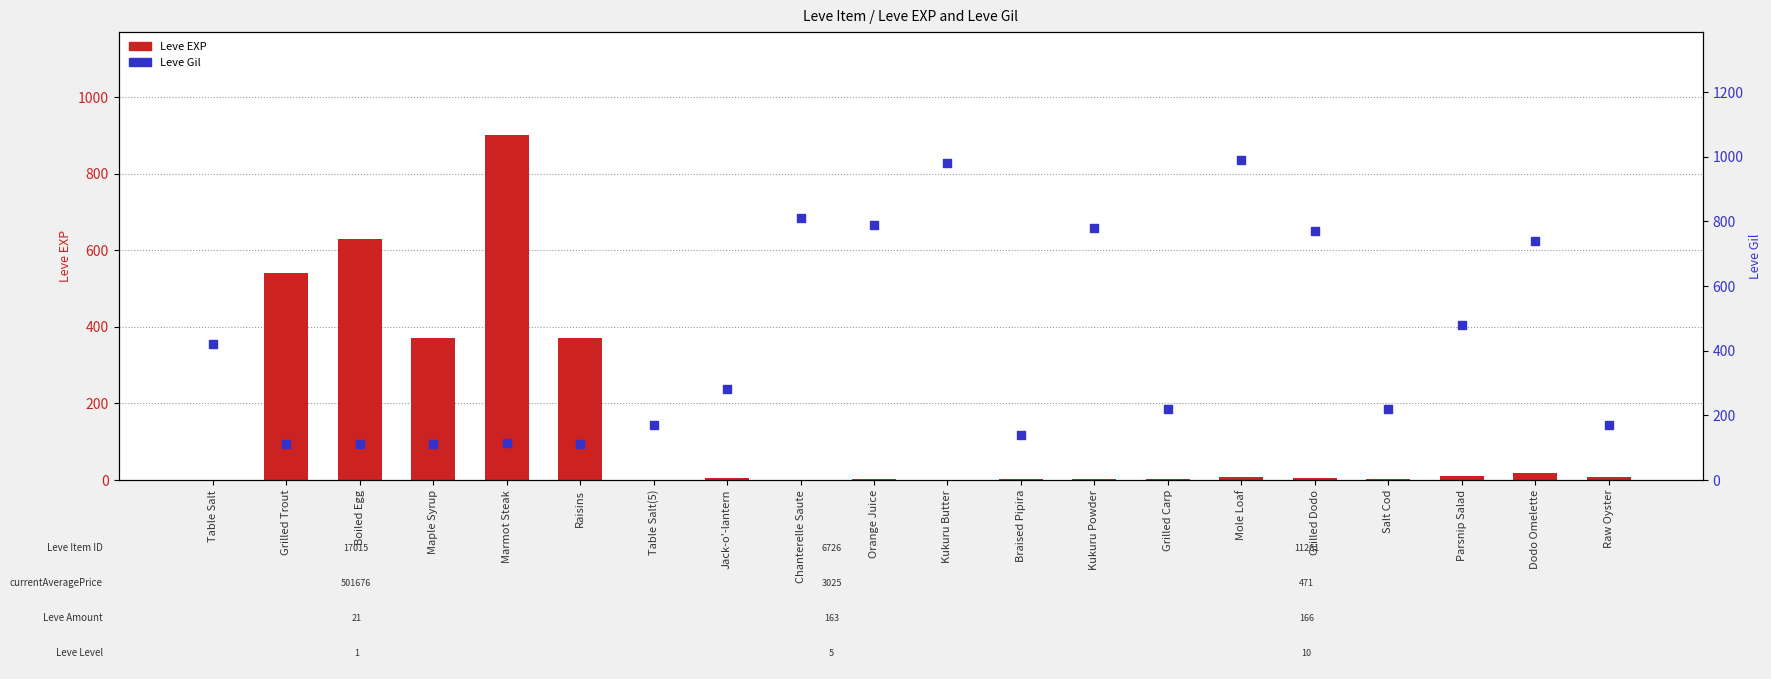

At how many categories does at least one series exceed 318?

14